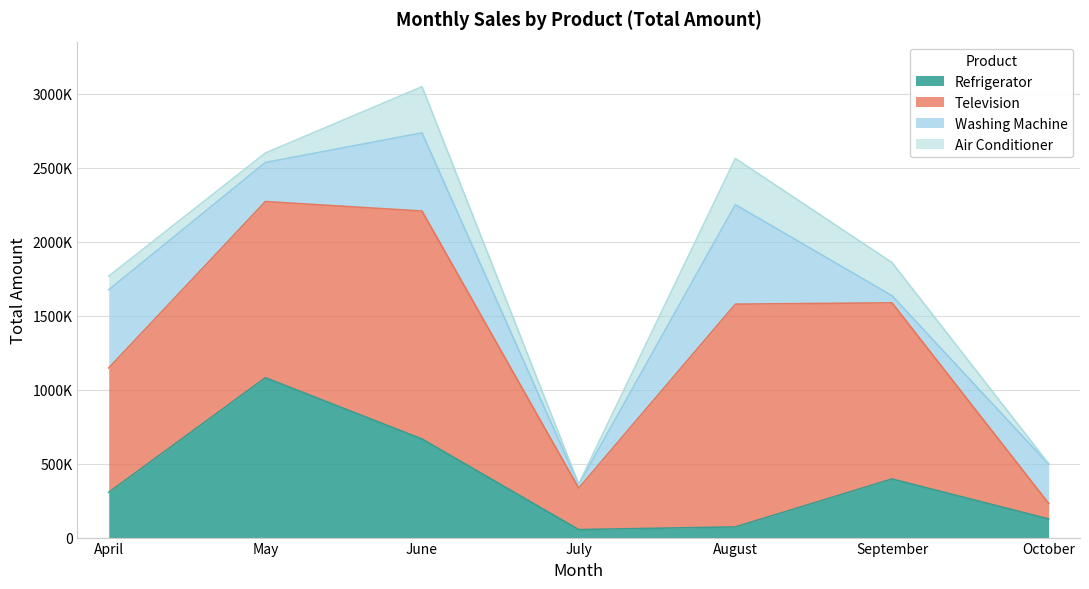

In Washing Machine, how many points are lower than both neighbors (excluding endpoints)?

3